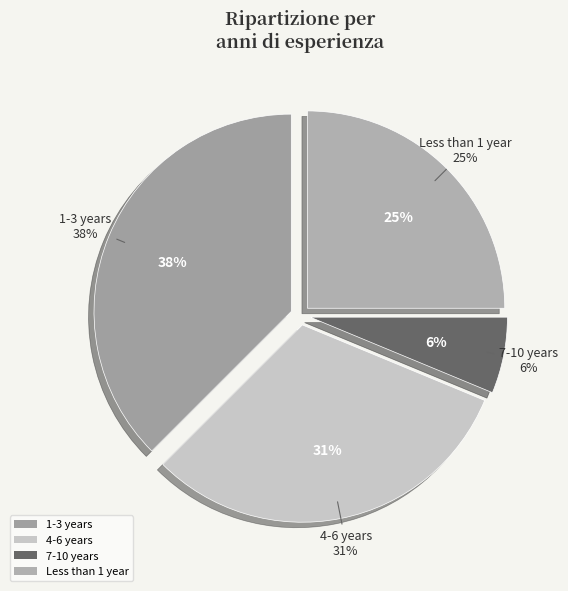

True or false: 1-3 years accounts for 38% of the total.

True